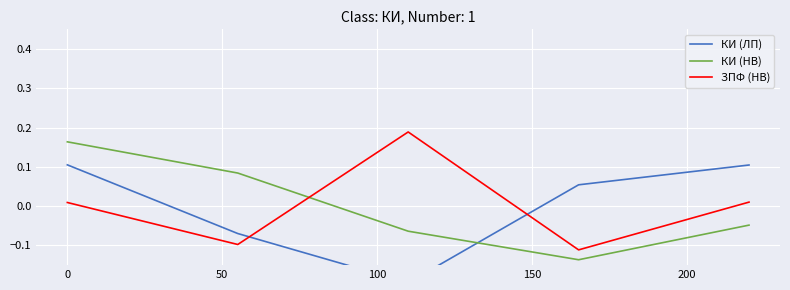

How many times do КИ (ЛП) and ЗПФ (НВ) cross each other?

2